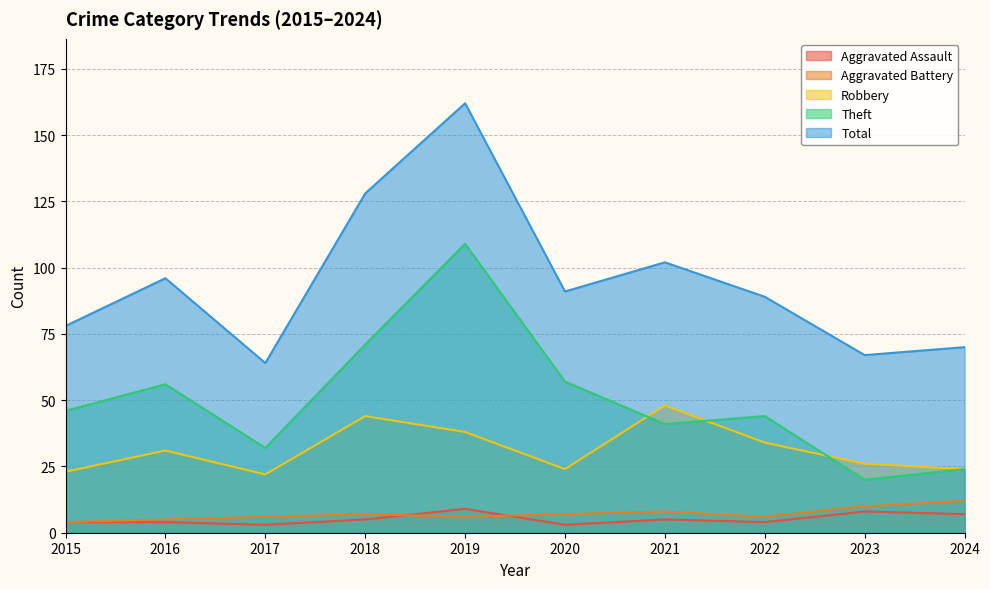

Count the number of categories in the chart.

10